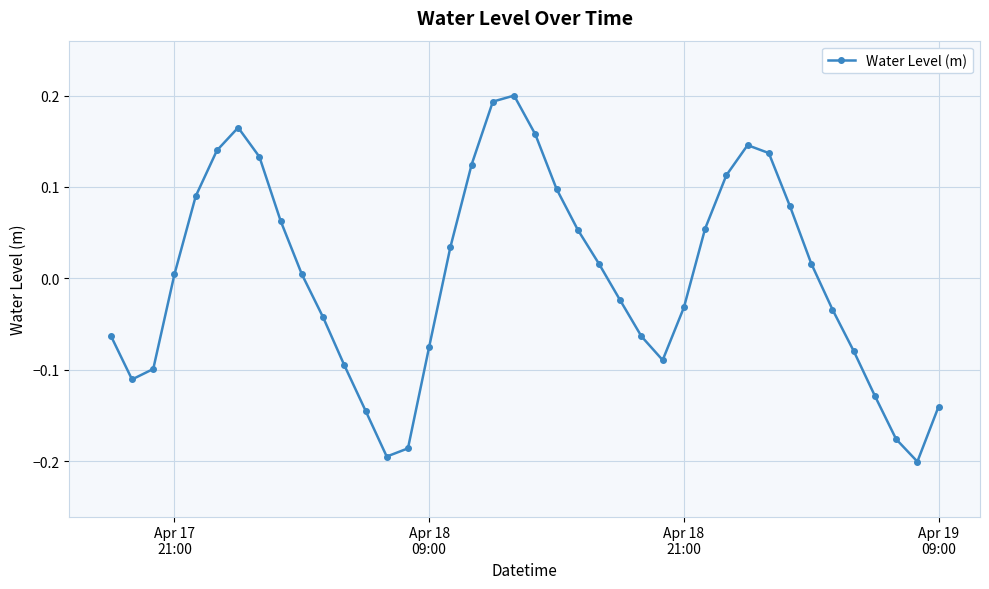

What is the difference between the maximum and minimum values?

0.4